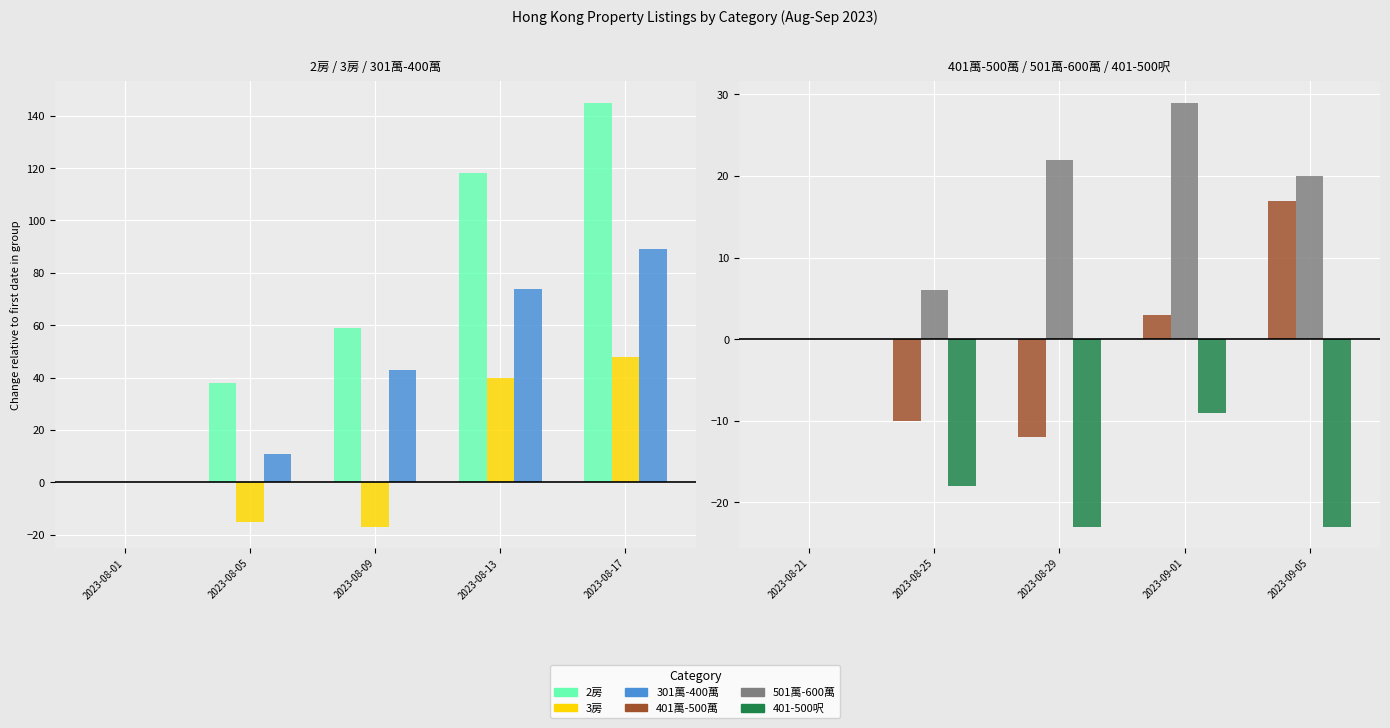

How many categories are shown in the chart?

5